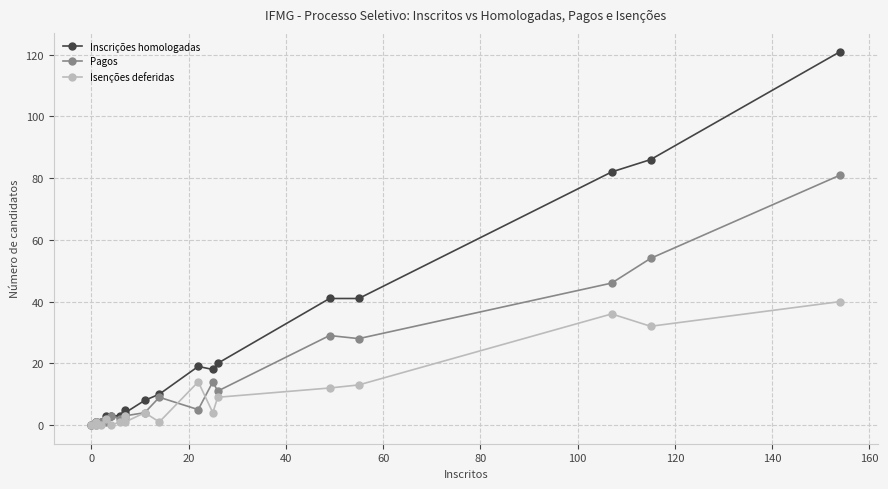

Is this an area chart (filled region under the line)?

No